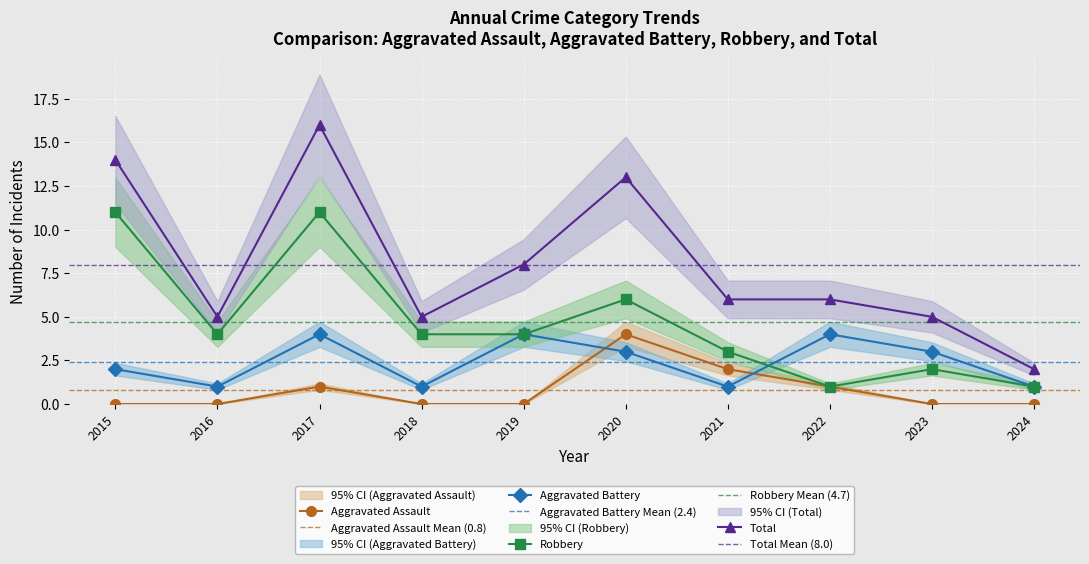

Where is Robbery nearest to the value 6?

2020